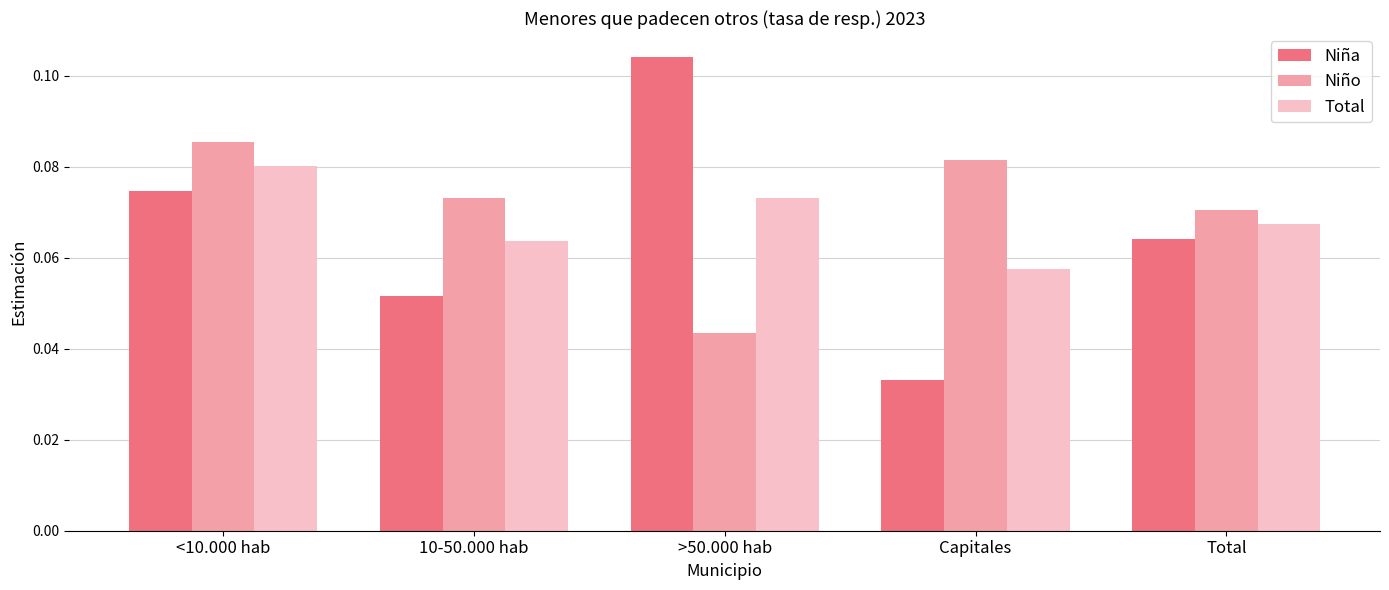

How many Niño values are between 0 and 1?

5